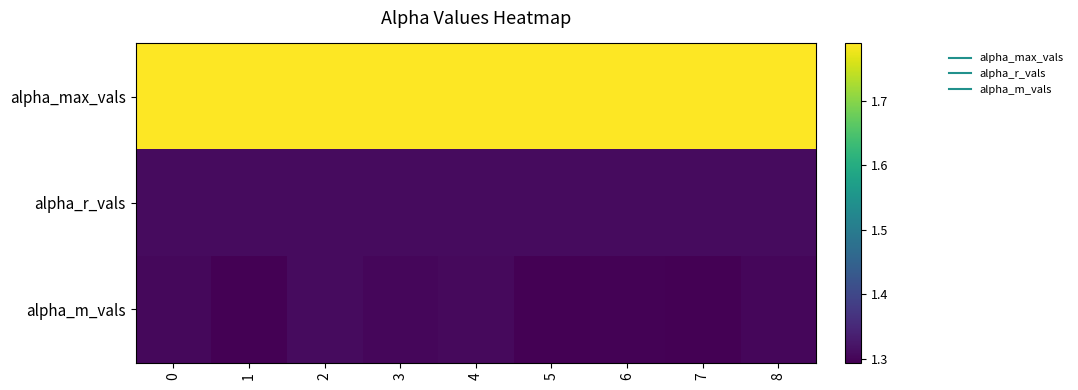

At how many categories does at least one series exceed 1?

9